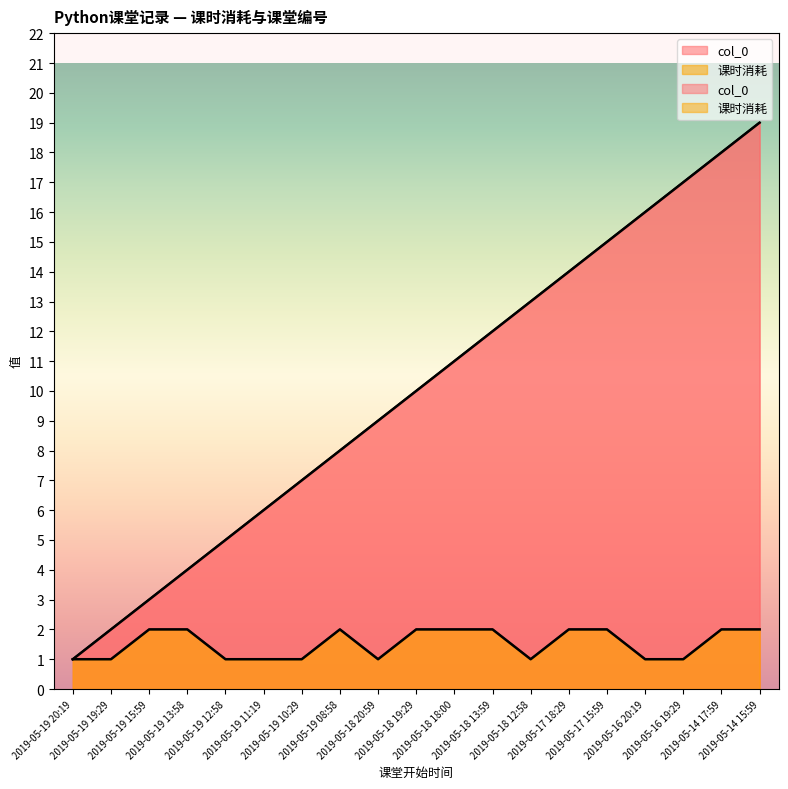

True or false: col_0 and 课时消耗 cross at least once.

False